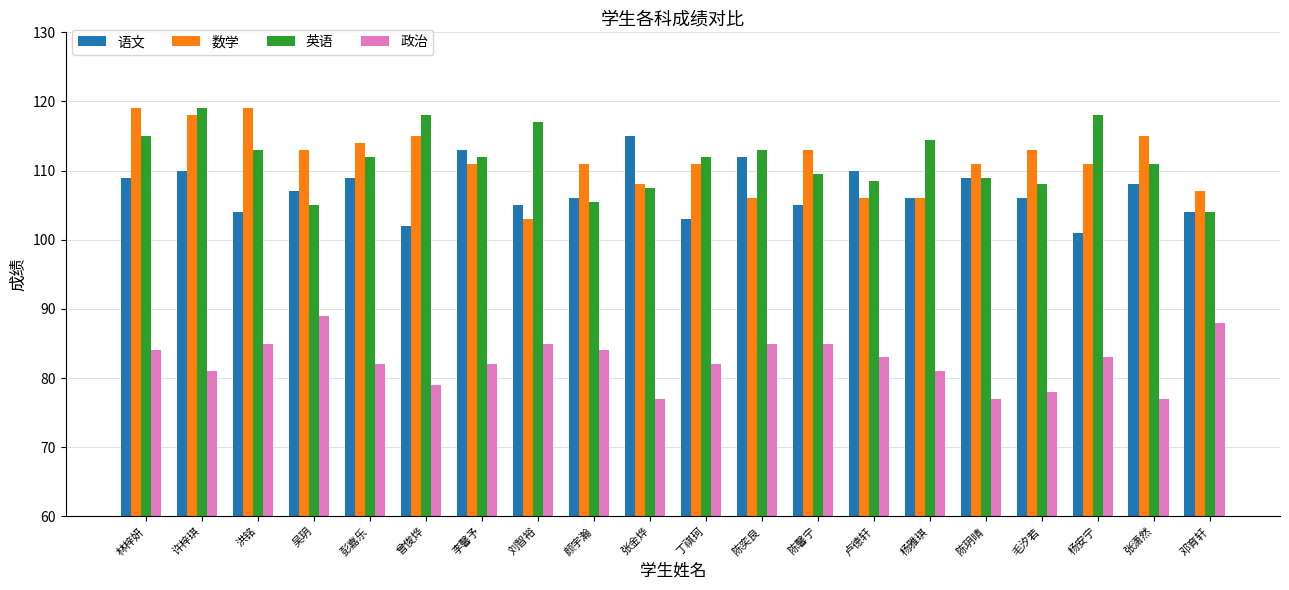

What is the sum of all 英语 values?

2231.5